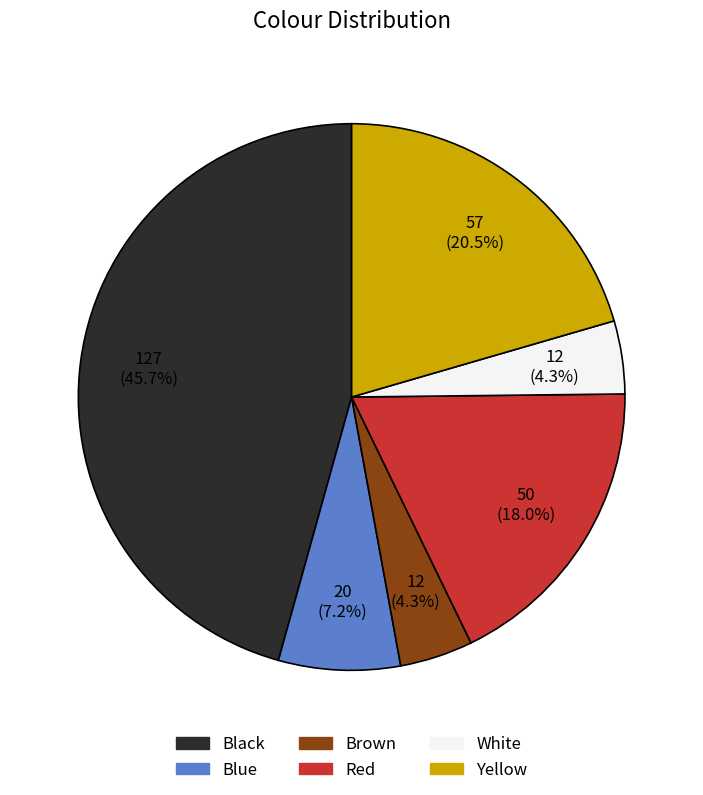

The Red slice represents 18% of the pie. True or false?

True